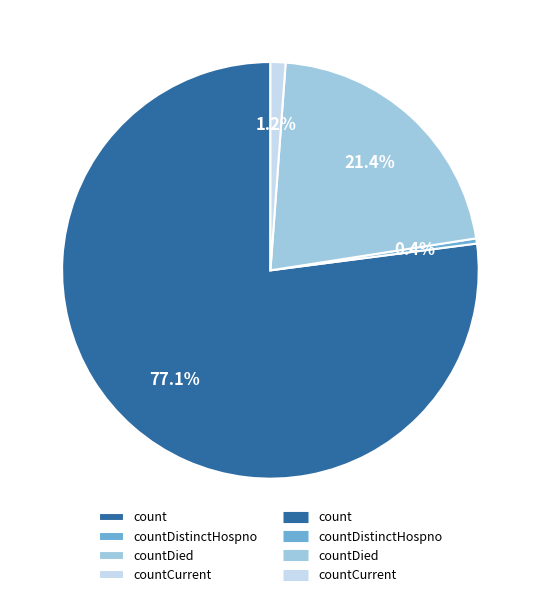

To the nearest percent, what is the difference between the largest and smallest slice percentages?

77%